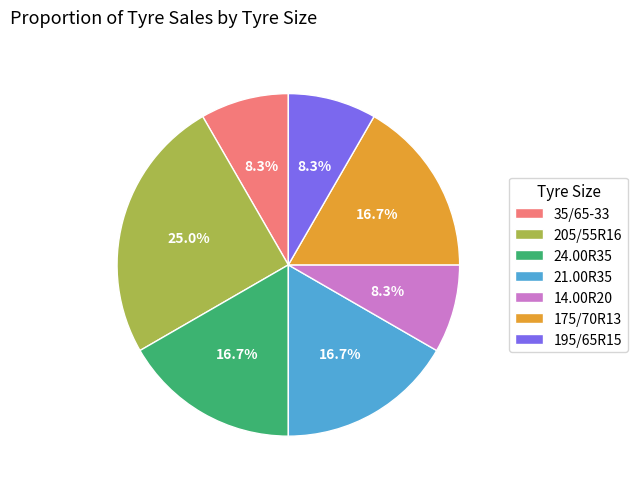

To the nearest percent, what is the difference between the 21.00R35 and 14.00R20 slice percentages?

8%